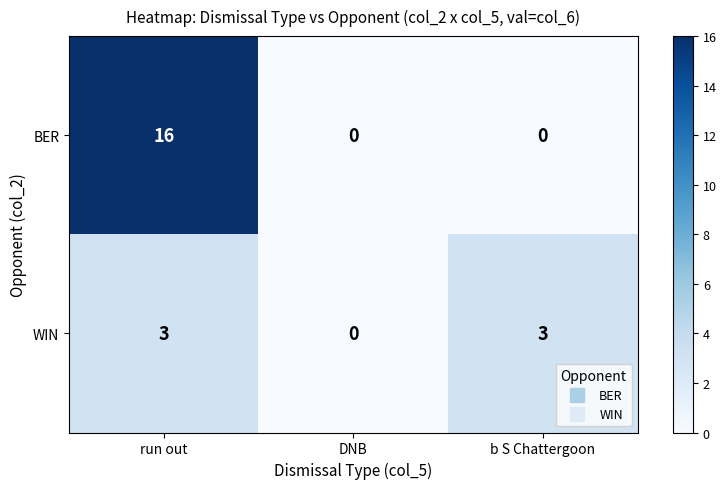

What is the greatest value displayed?

16